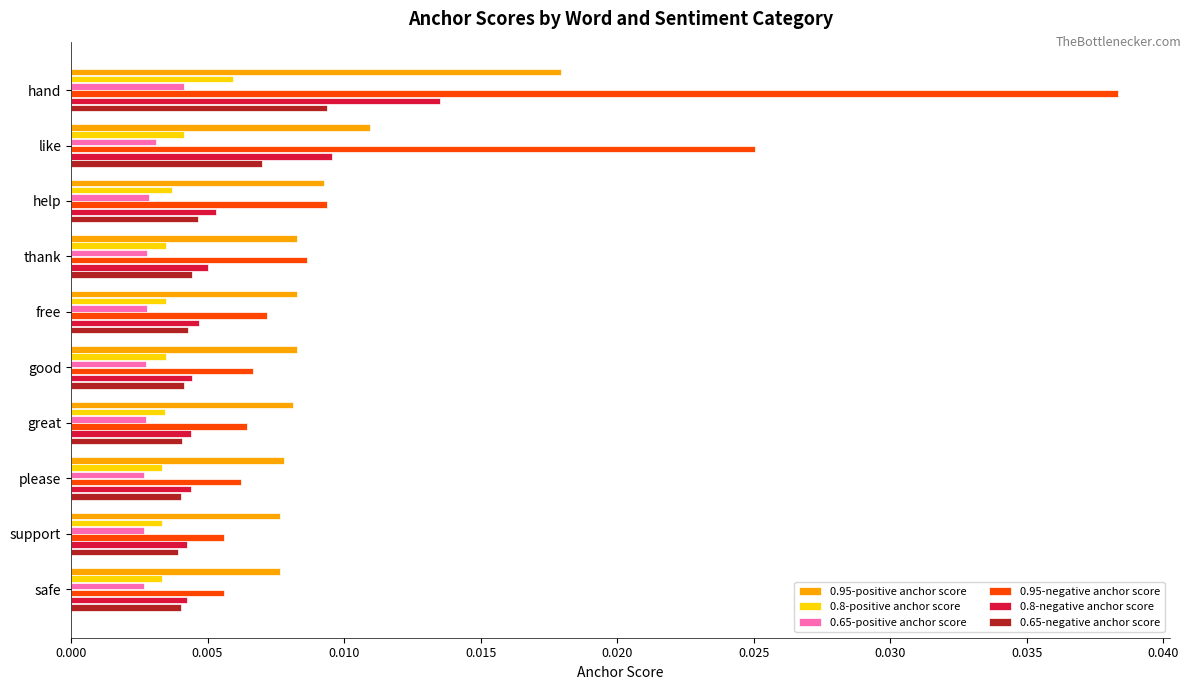

Which label corresponds to the largest value in the chart?

hand